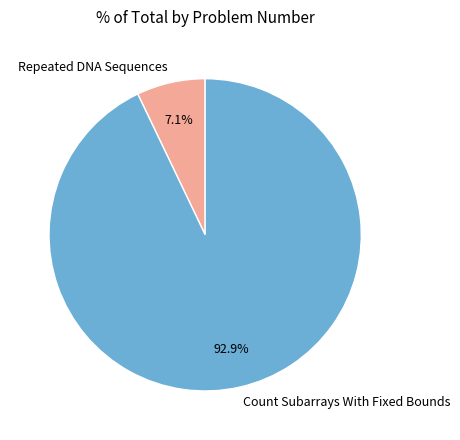

Is Repeated DNA Sequences the majority of the pie?

No